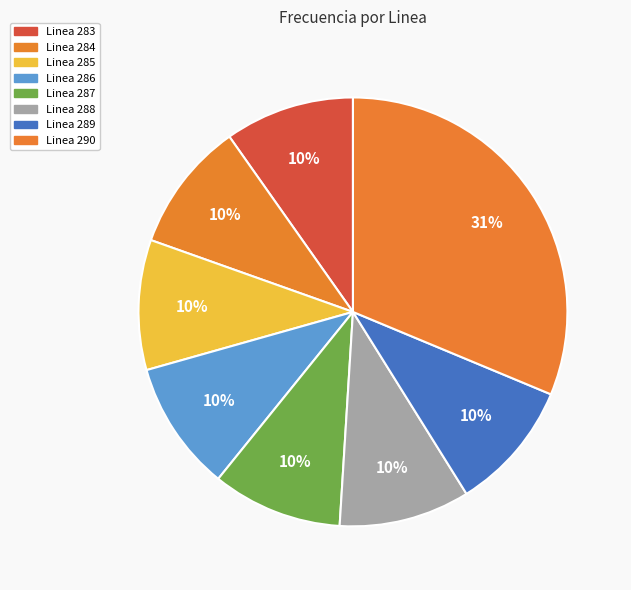

Do Linea 289 and Linea 286 together represent more than half of the pie?

No